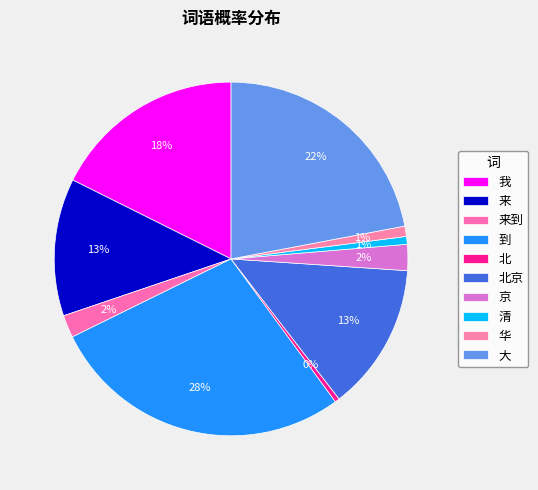

How many slices are in this pie chart?

10